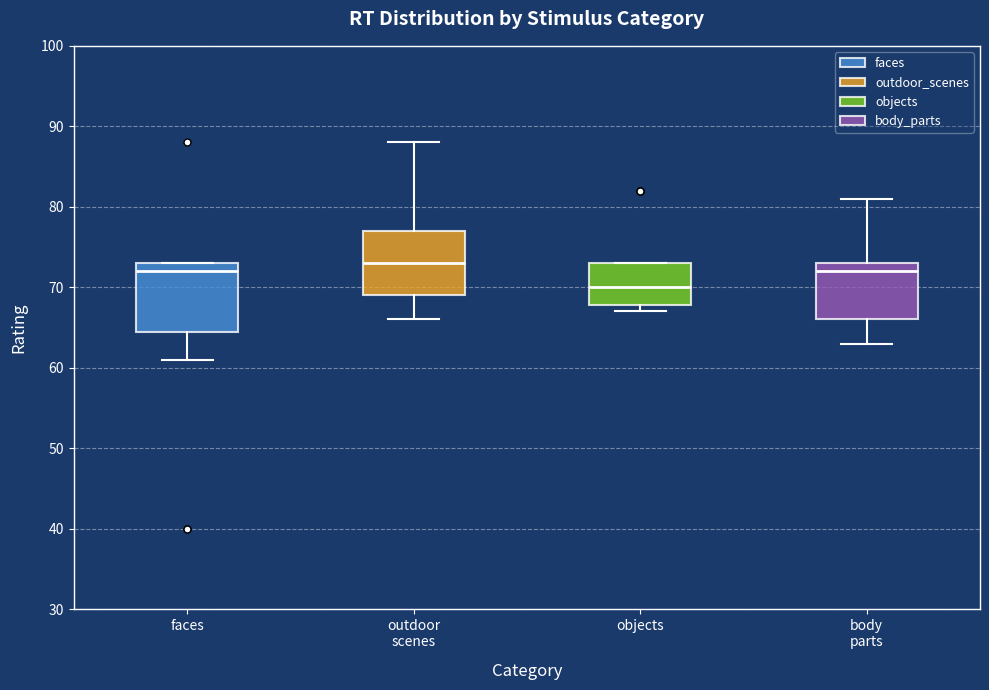

Reading left to right, read every box against the y-axis: the position of its median line, the range the box covers, and the ends of its whiskers. The values are not printed on the chart, so give them approximately, as read against the axis.

faces: median 72, box 65 to 73, whiskers 61 to 73
outdoor scenes: median 73, box 69 to 77, whiskers 66 to 88
objects: median 70, box 68 to 73, whiskers 67 to 73
body parts: median 72, box 66 to 73, whiskers 63 to 81